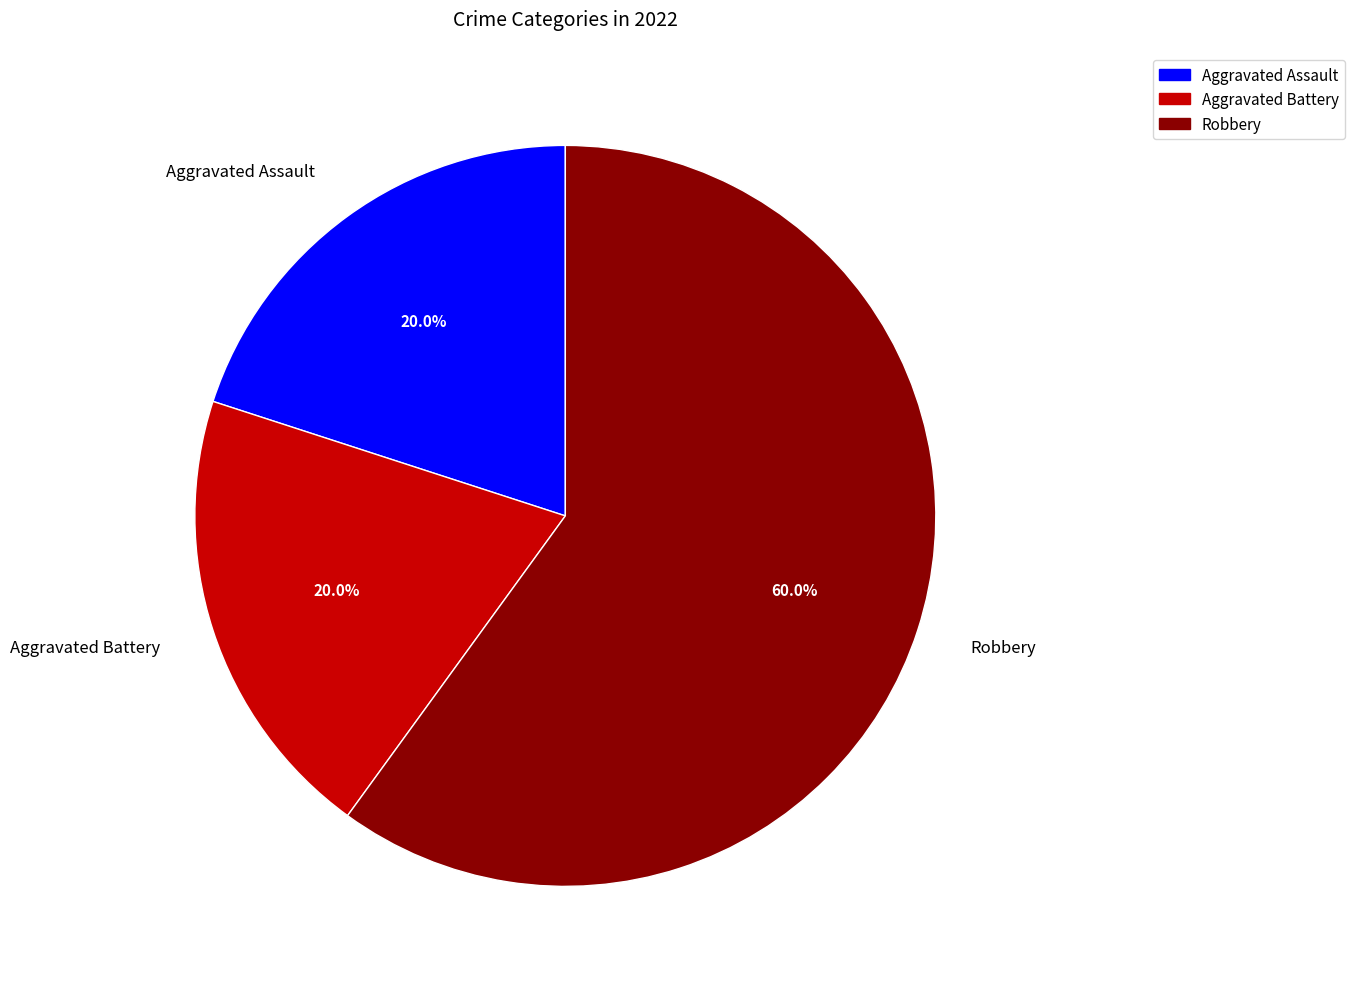

Combined, what portion of the pie is Aggravated Battery and Aggravated Assault?

40.0%